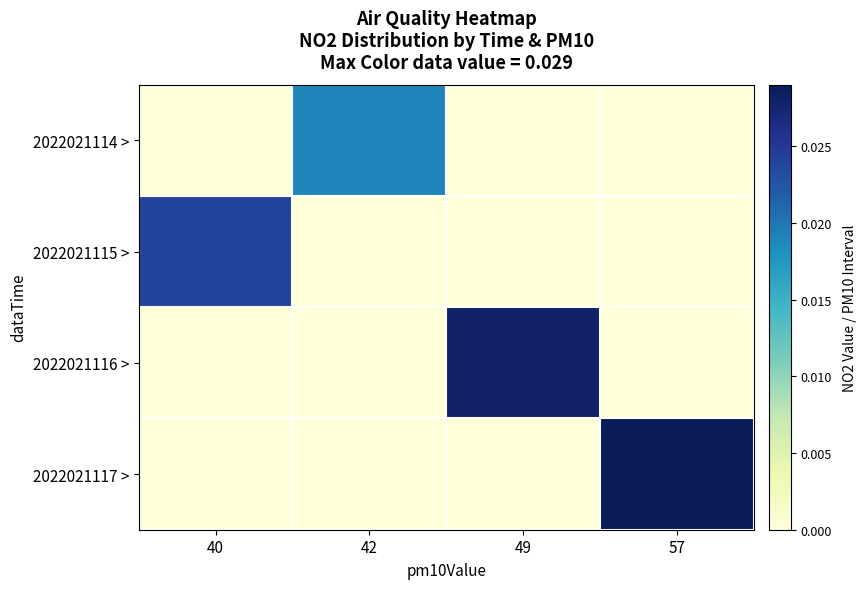

At which category is the sum across all series the highest?

57